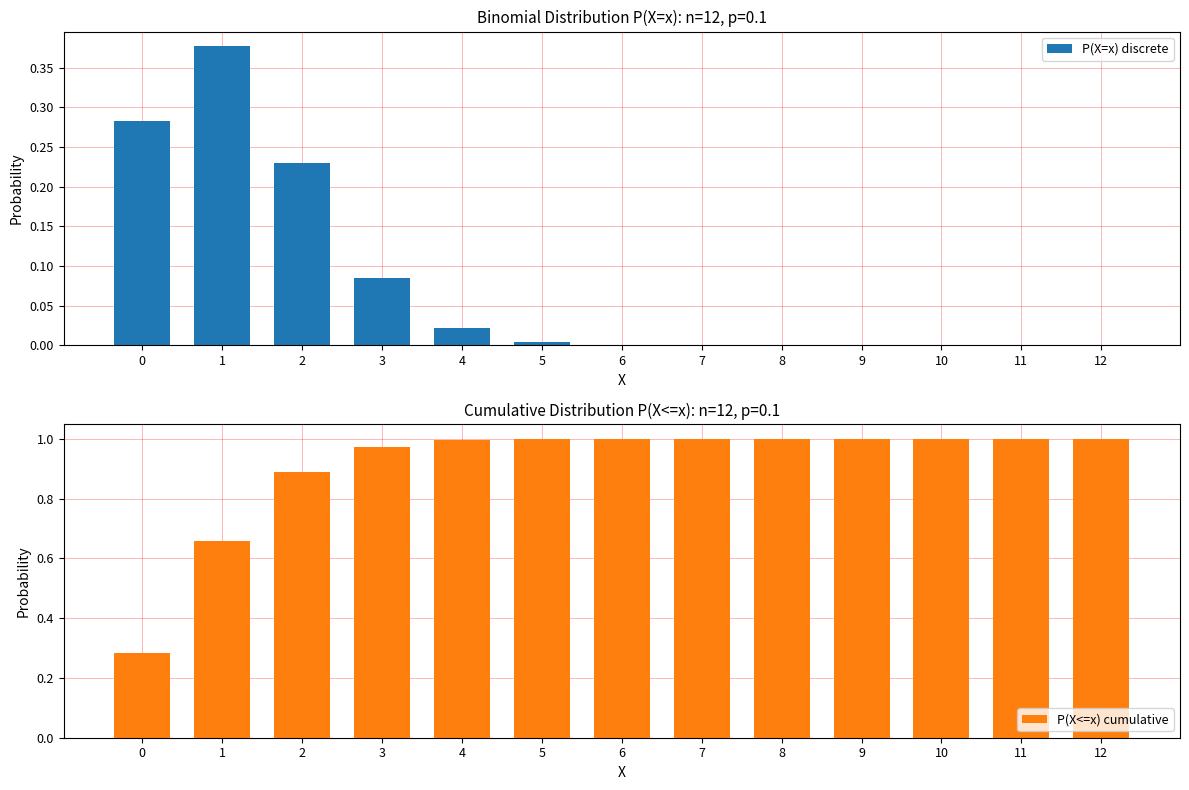

At which label is P(X=x) discrete closest to 0?

12